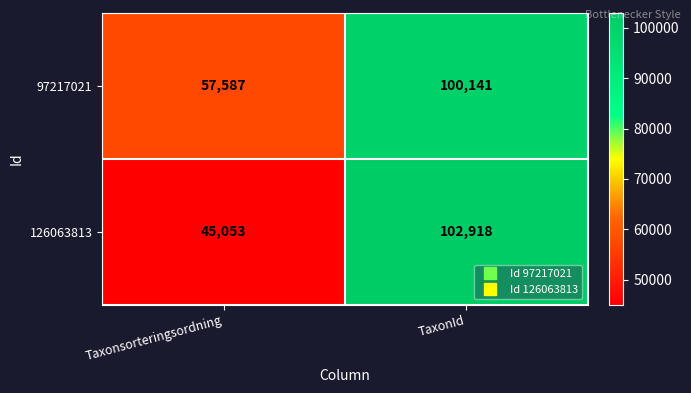

Where is 97217021 nearest to the value 78864?

Taxonsorteringsordning